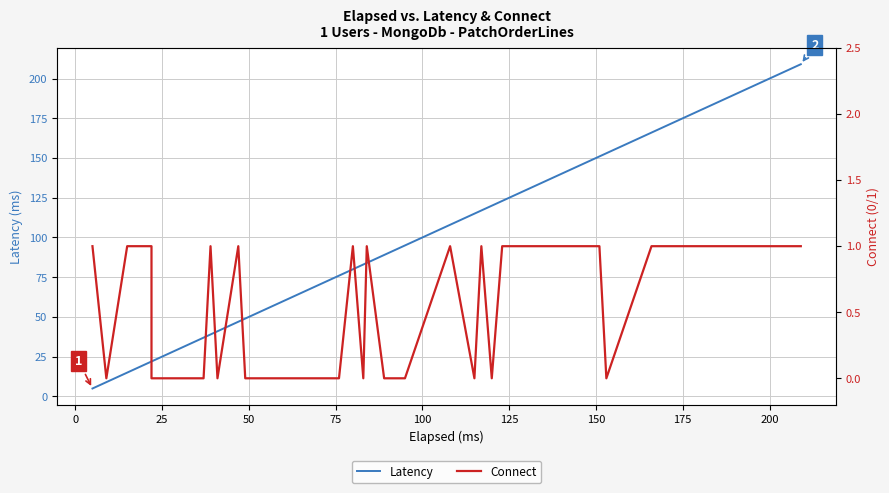

At how many categories does at least one series exceed 23?

32